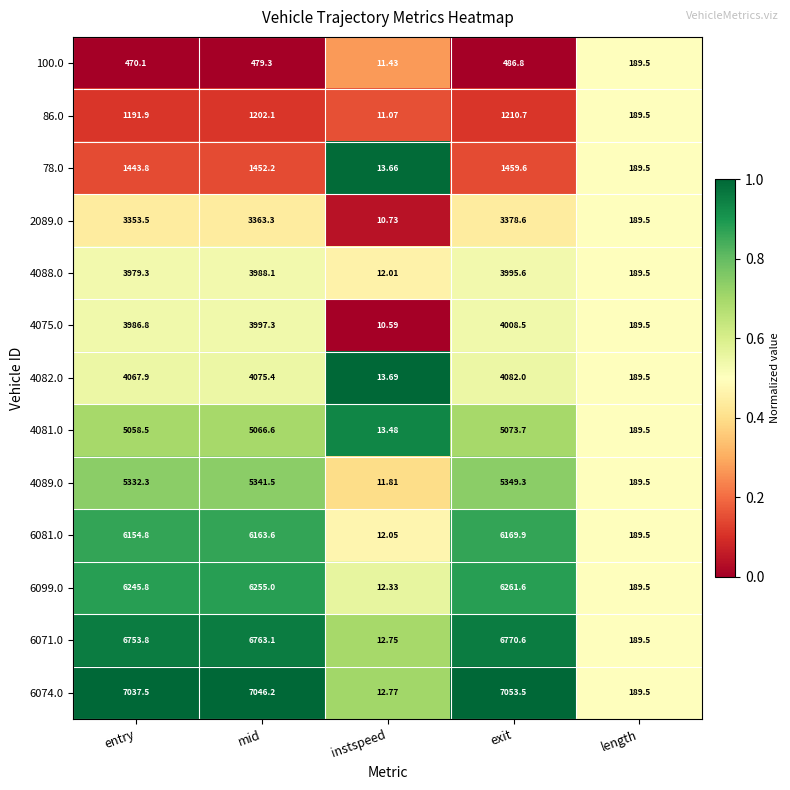

Where is 4081.0 nearest to the value 2543?

length